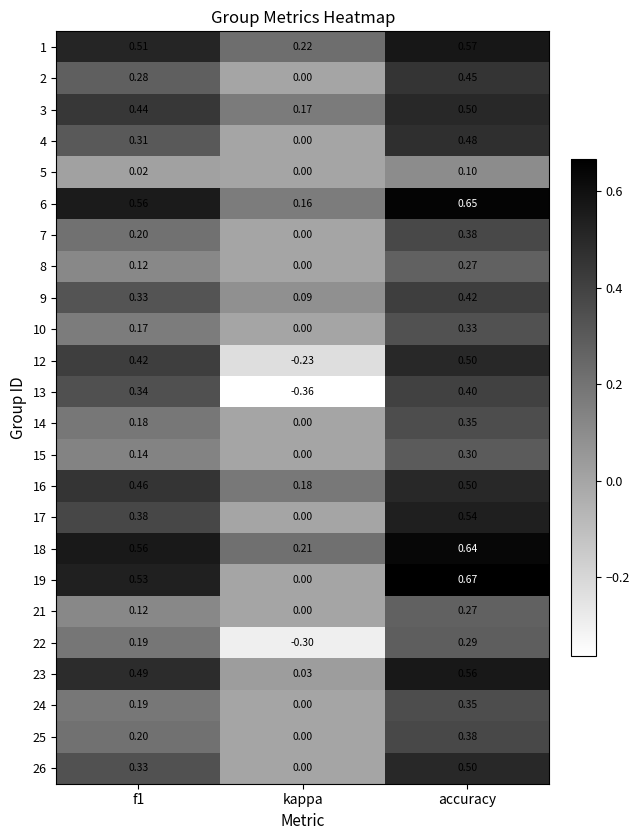

Which category has the highest value in the 4 series?

accuracy